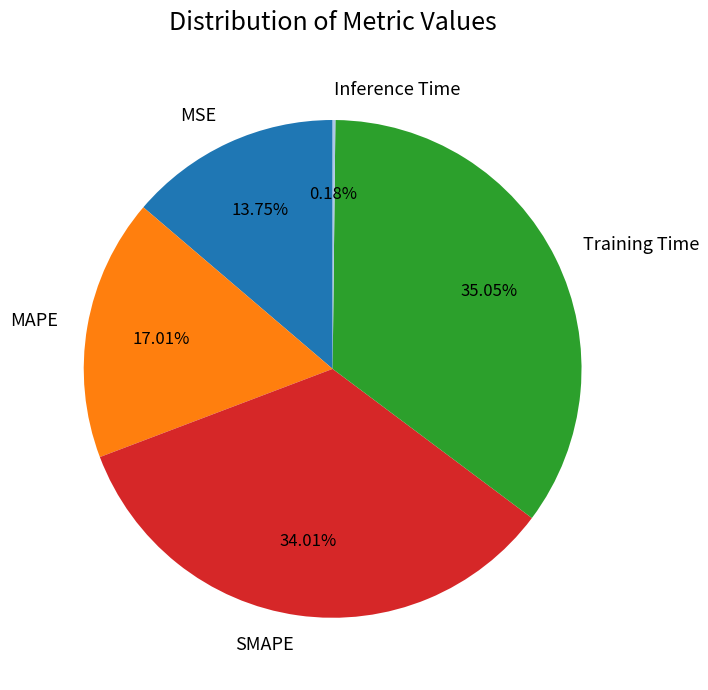

Is MAPE the majority of the pie?

No